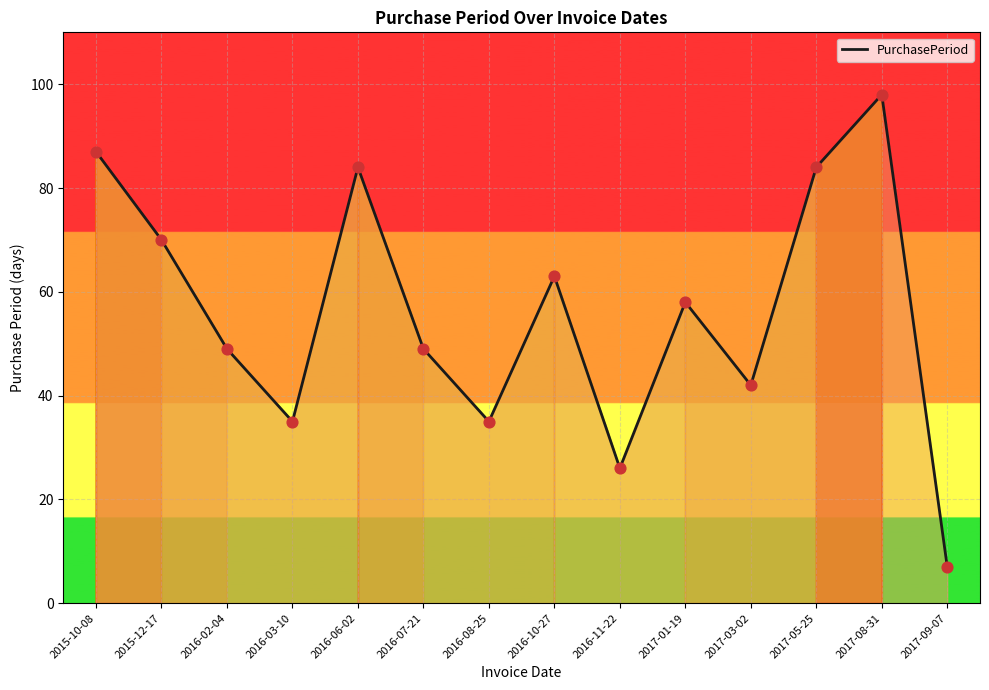

Between 2016-06-02 and 2015-10-08, which is larger?

2015-10-08